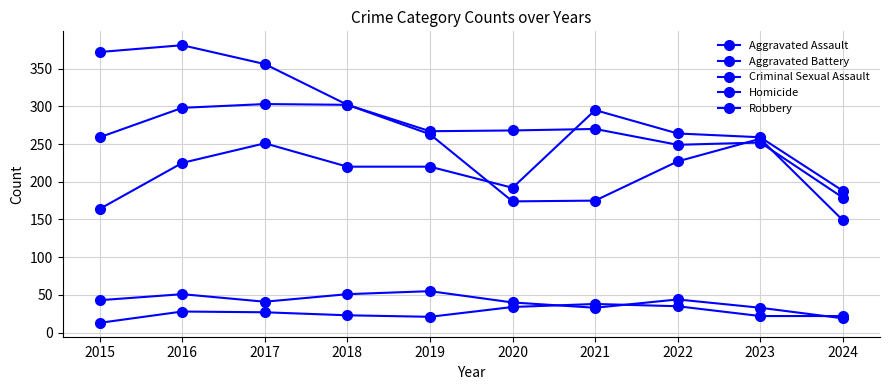

What is the sum of the Homicide values at 2018 and 2019?

44